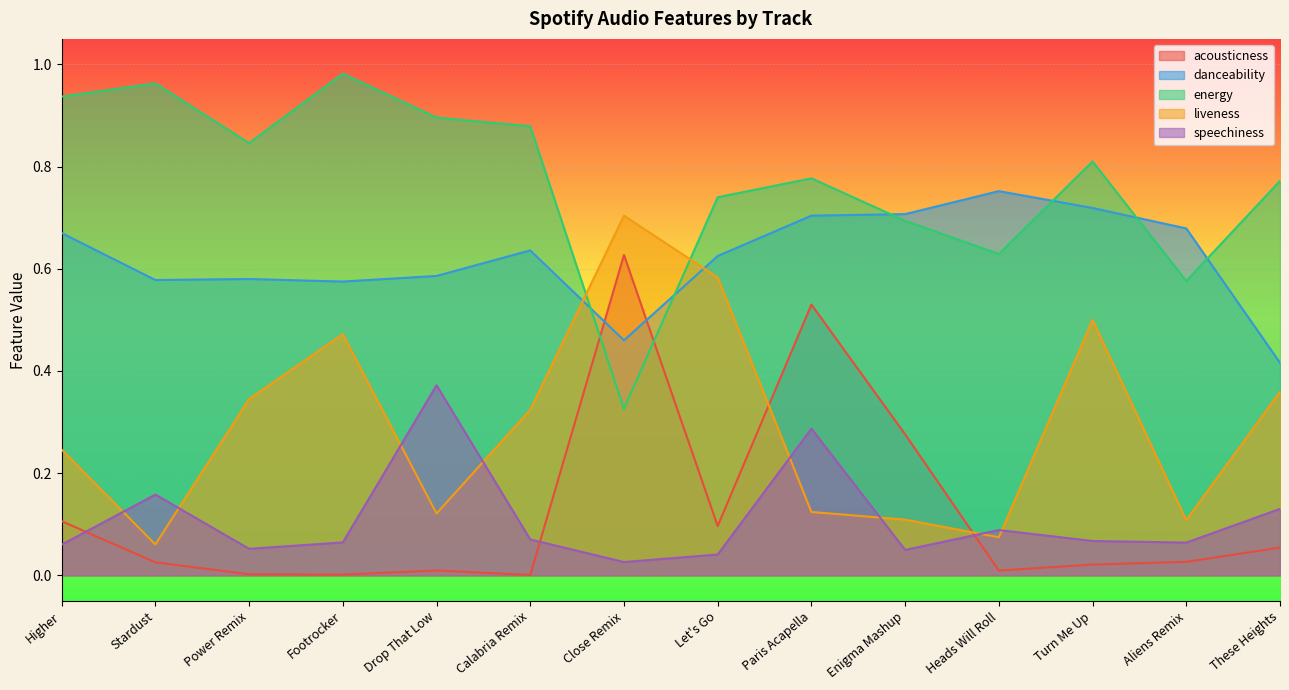

At how many categories does at least one series exceed 0?

14